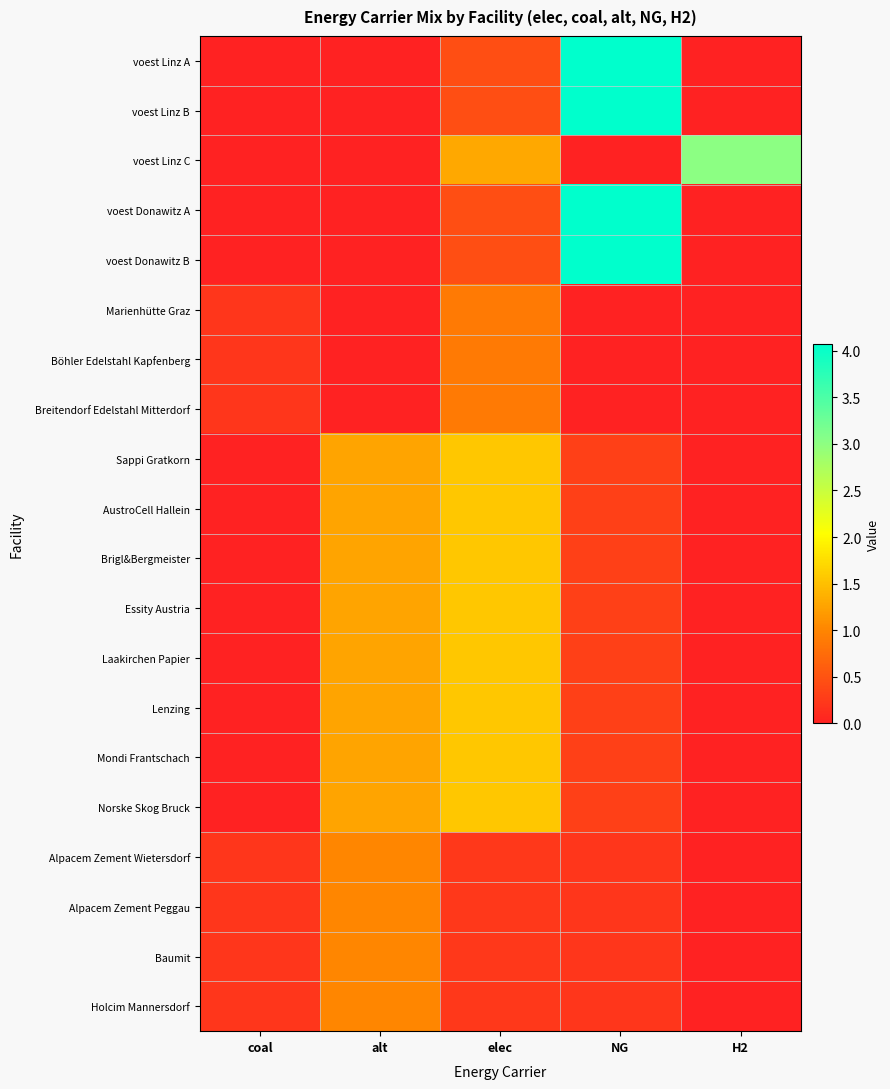

Which category has the highest value across all series?

NG